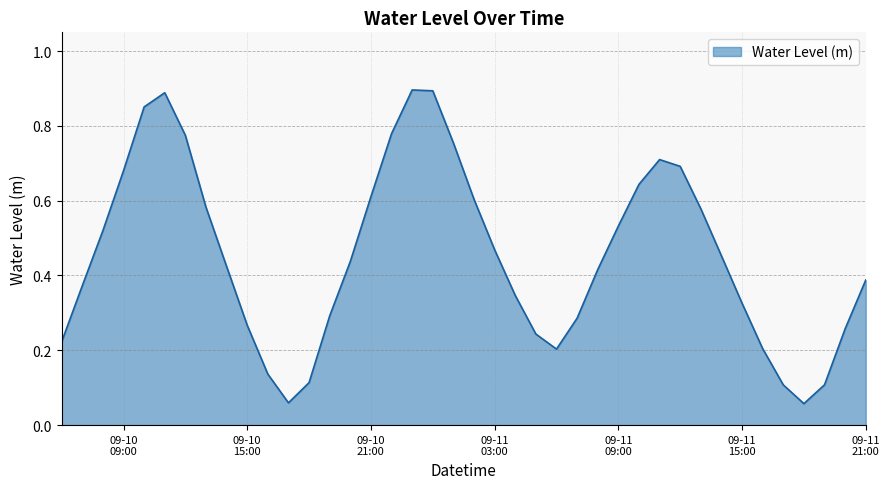

True or false: the data has more than 1 interior local peaks.

True